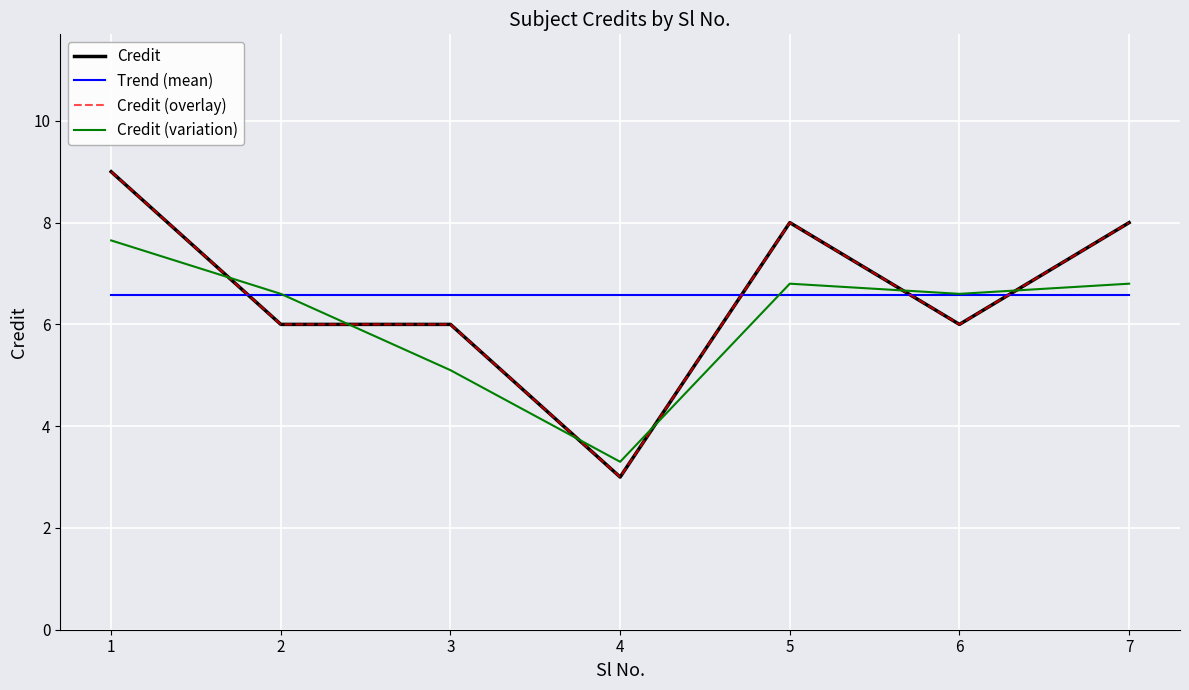

What is the value of the Credit point at the 1st from the left?

9.0